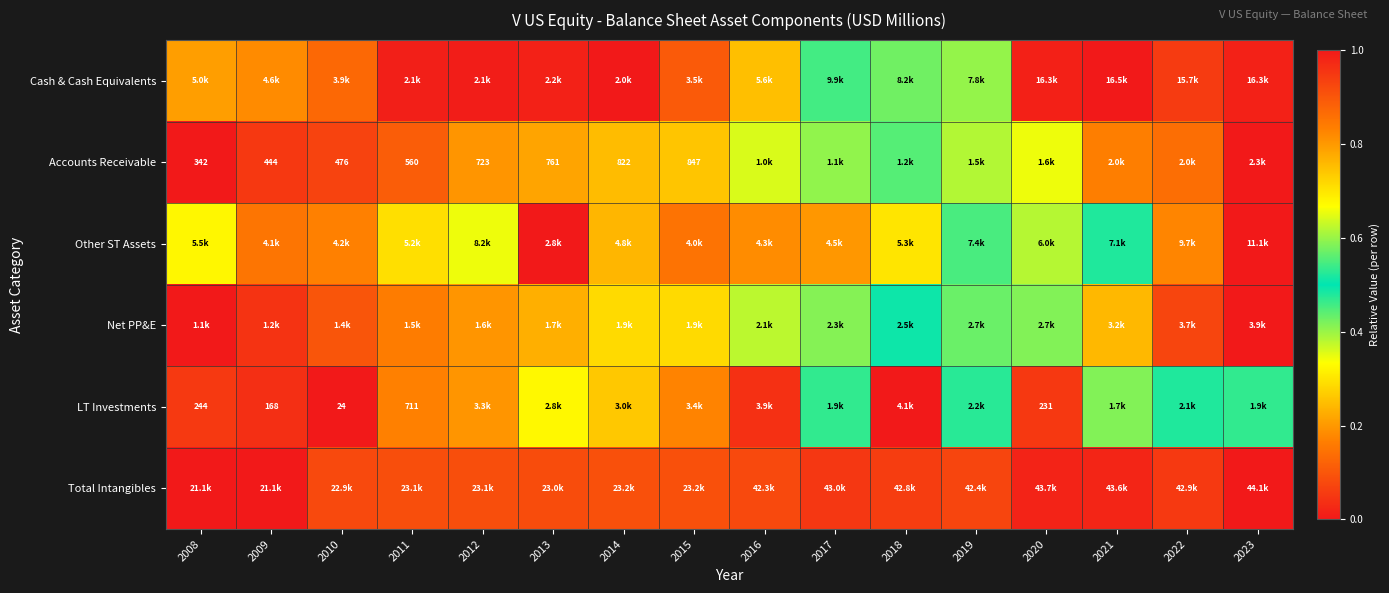

Is it true that LT Investments equals 1.5 at 2016?

False